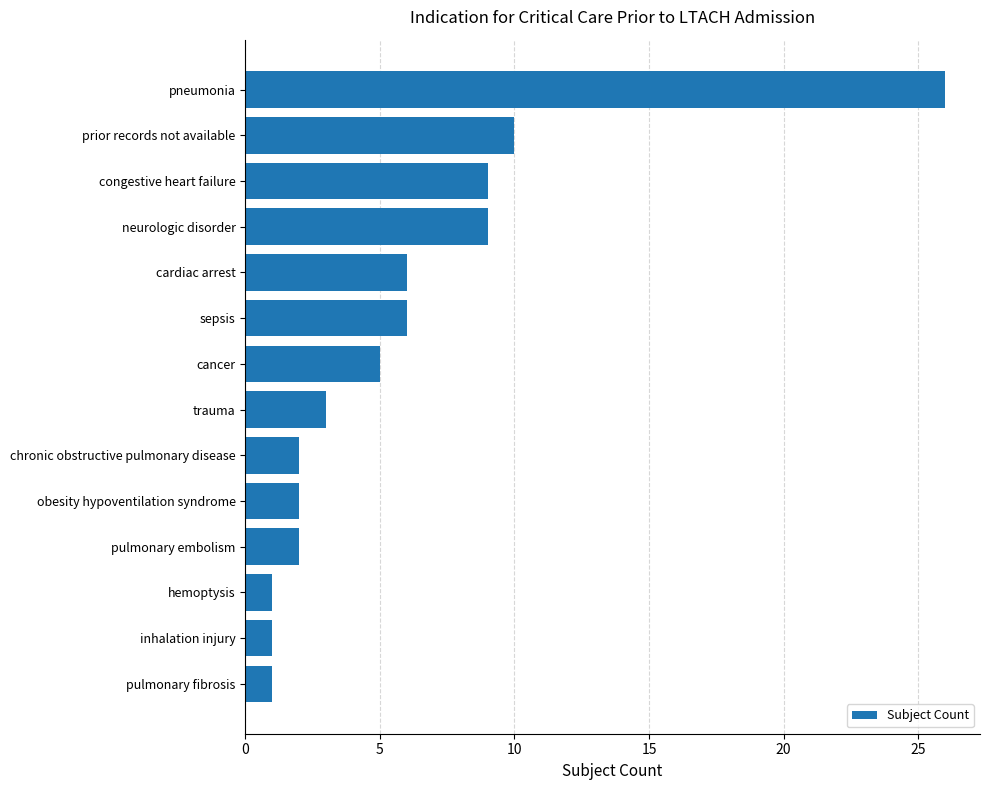

What is the greatest value displayed?

26